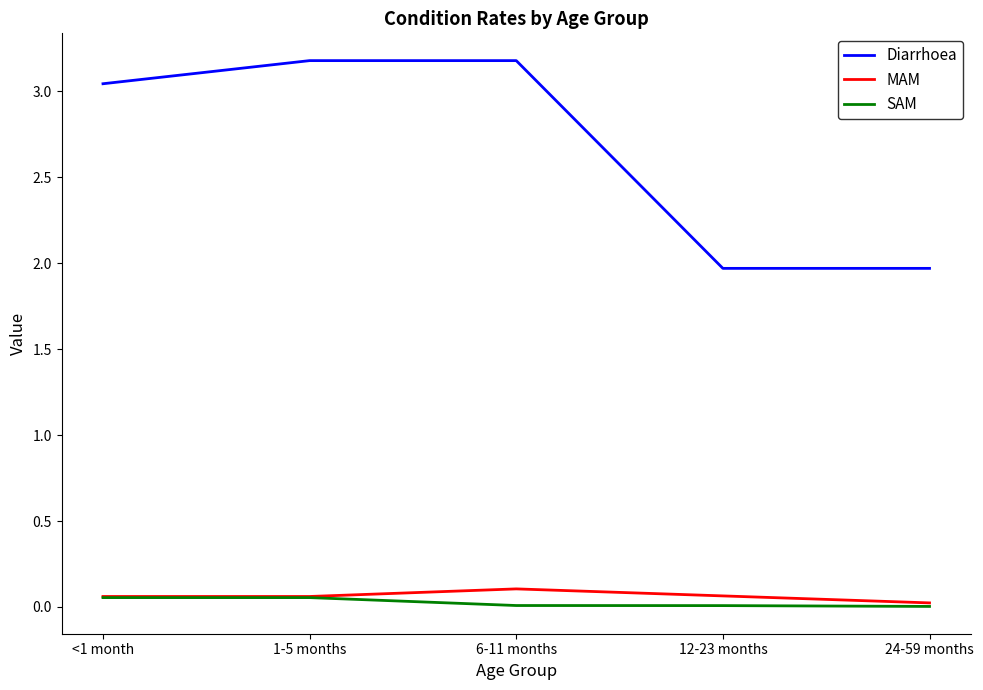

Which series changed the most between 1-5 months and 24-59 months?

Diarrhoea